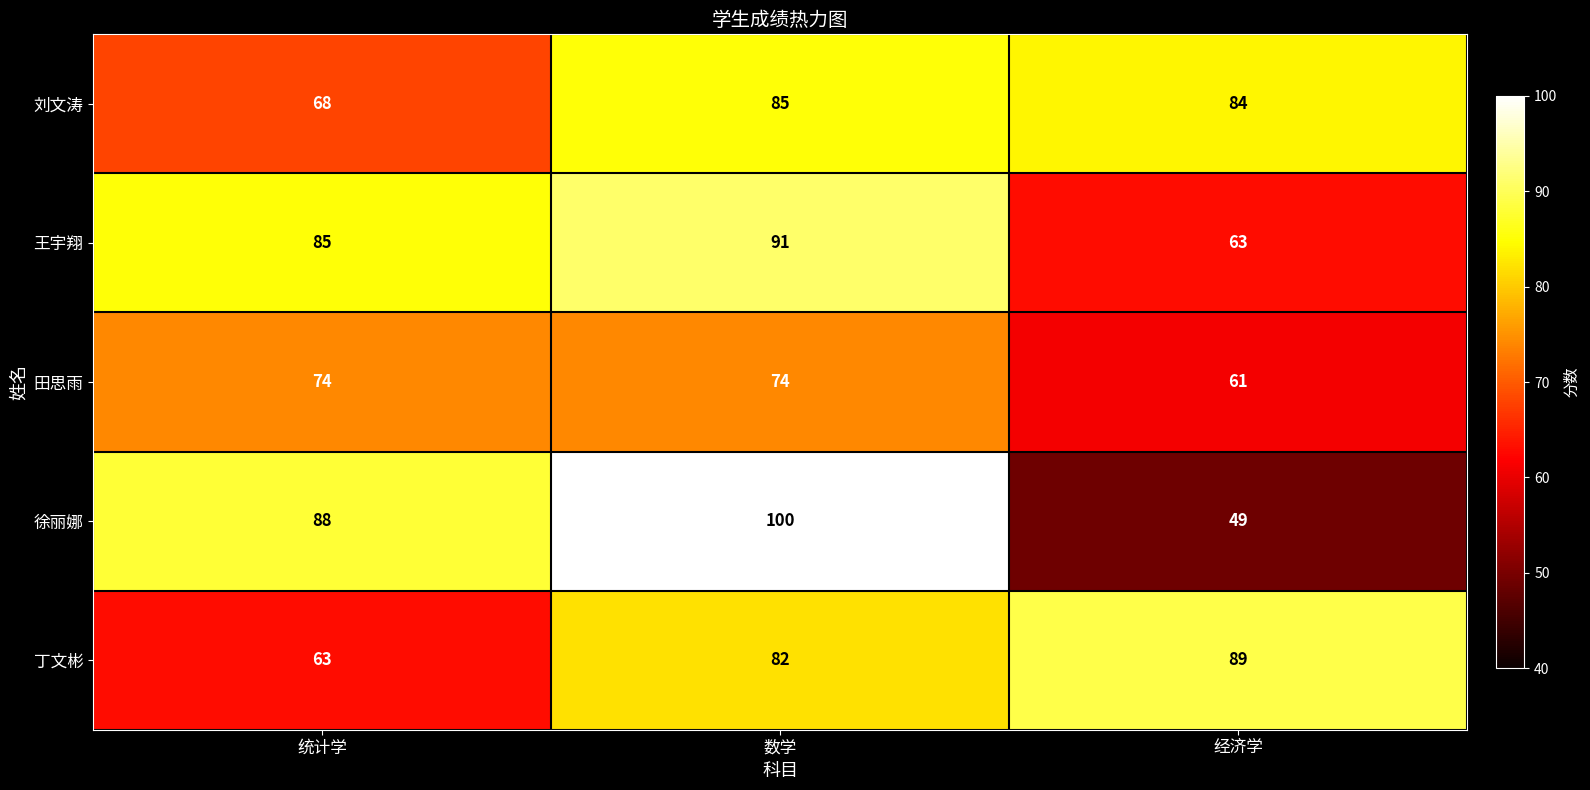

Between 统计学 and 数学, which series saw the biggest shift?

丁文彬